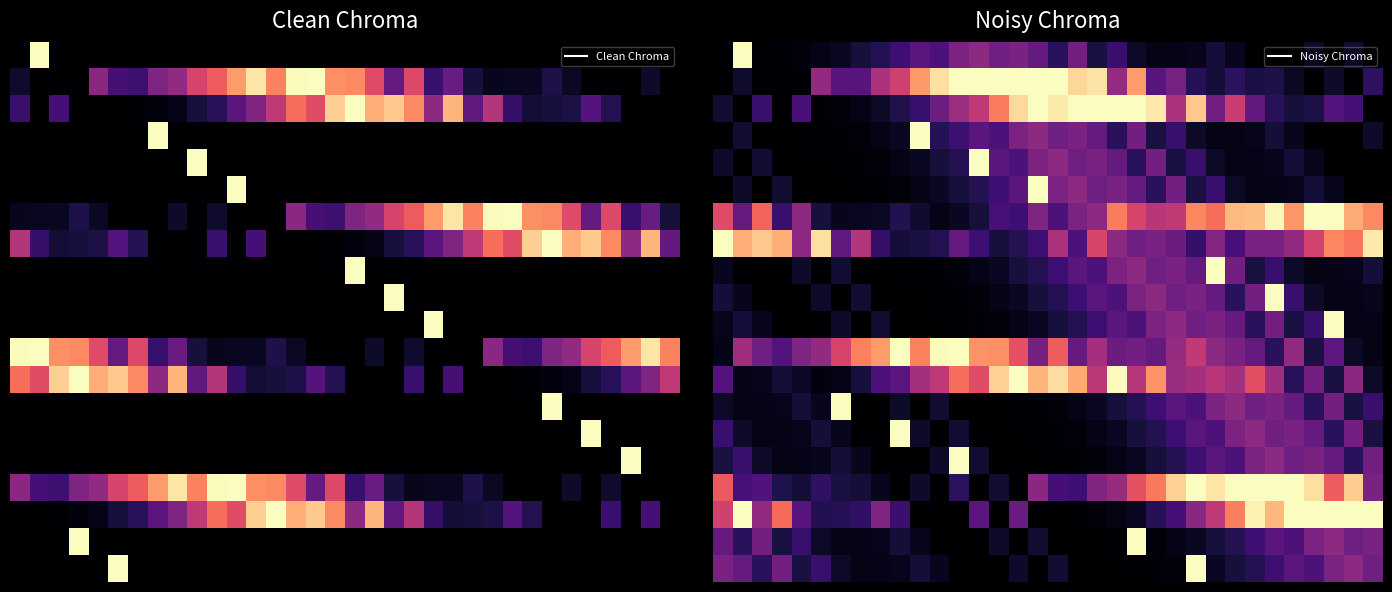

At how many categories does at least one series exceed 0?

34